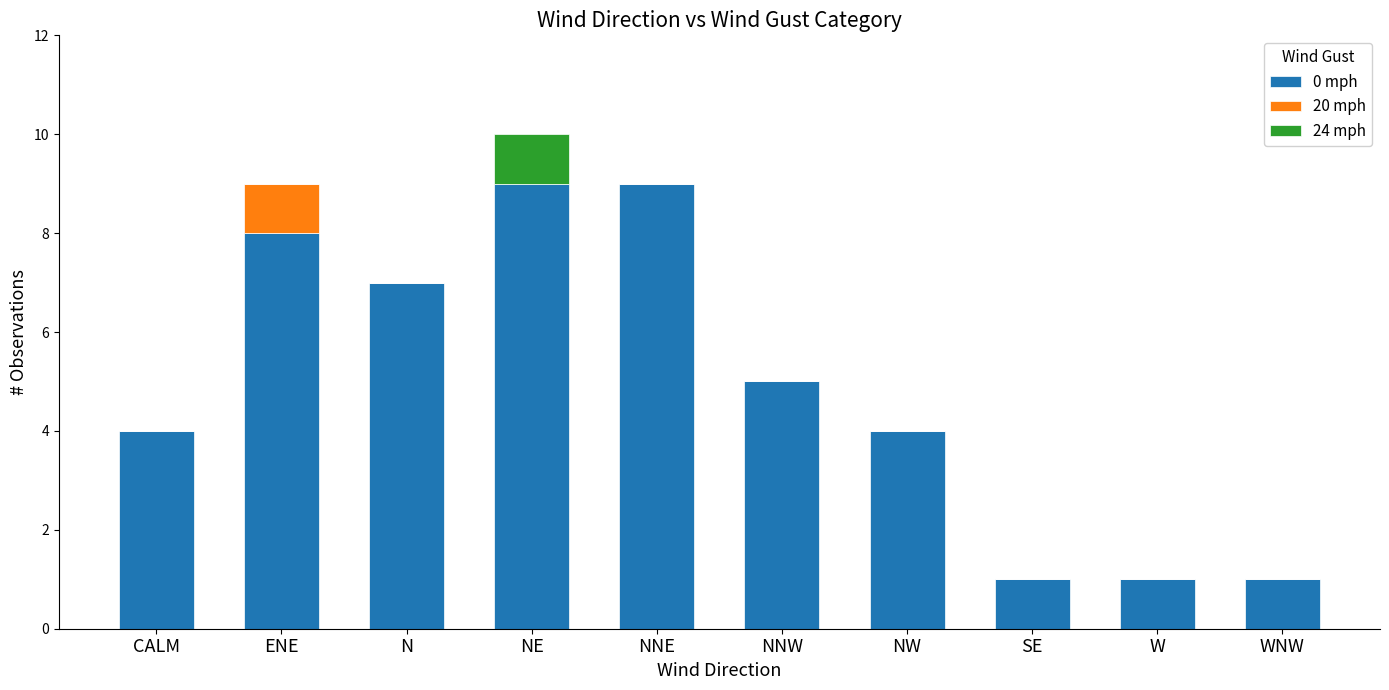

How many data points does each series have?

10